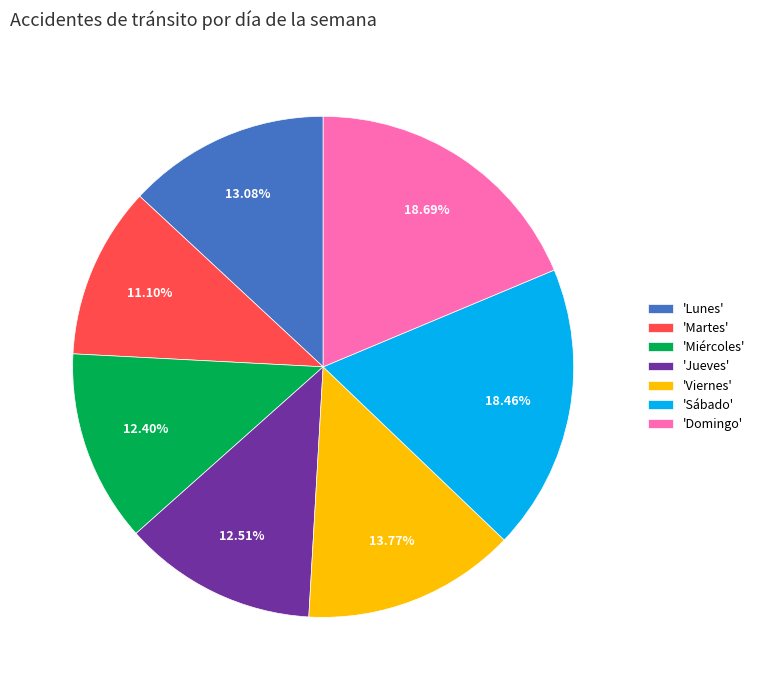

Which category has the smallest portion of the pie?

'Martes'